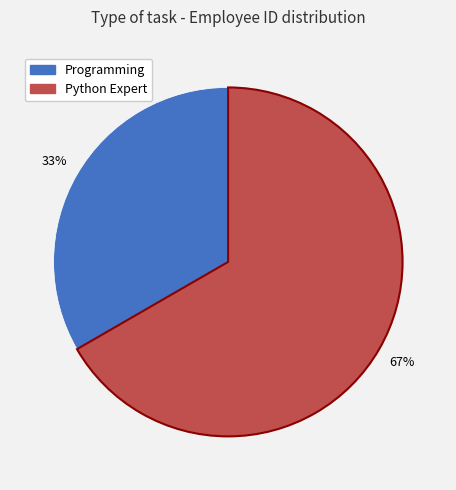

Does any single category account for the majority?

Yes